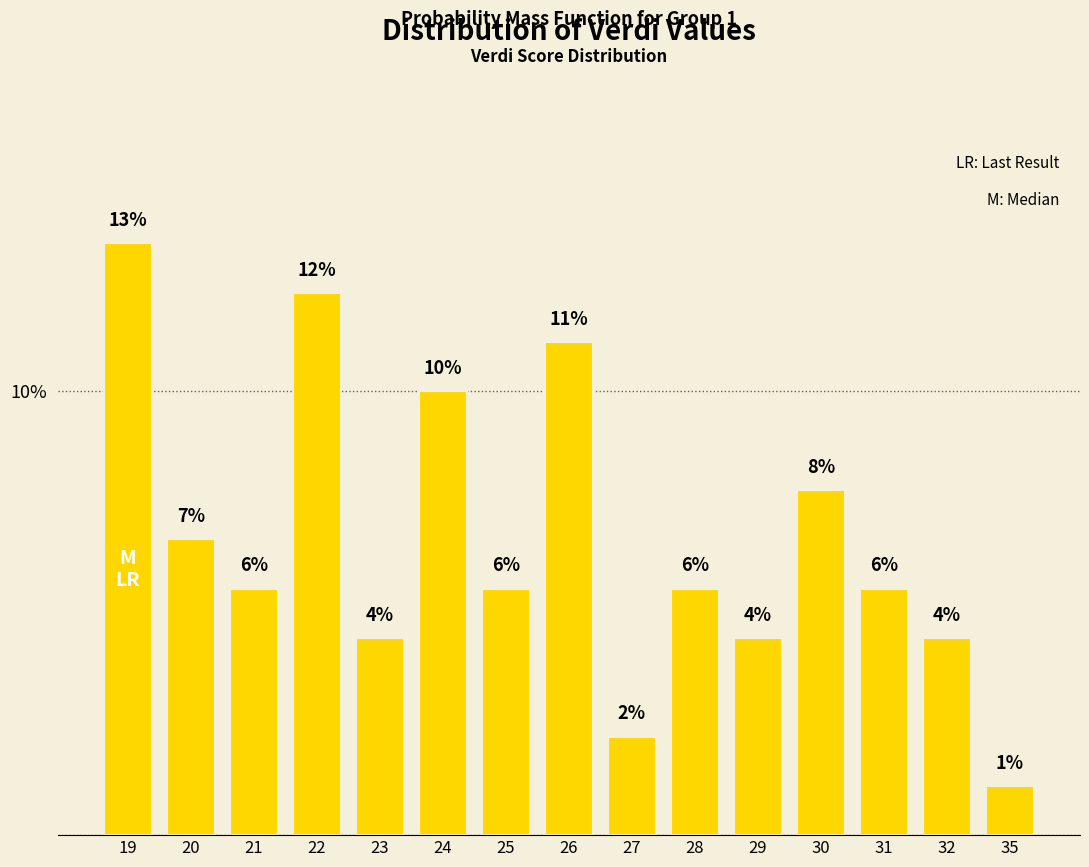

The value at 22 is 12.2. True or false?

True